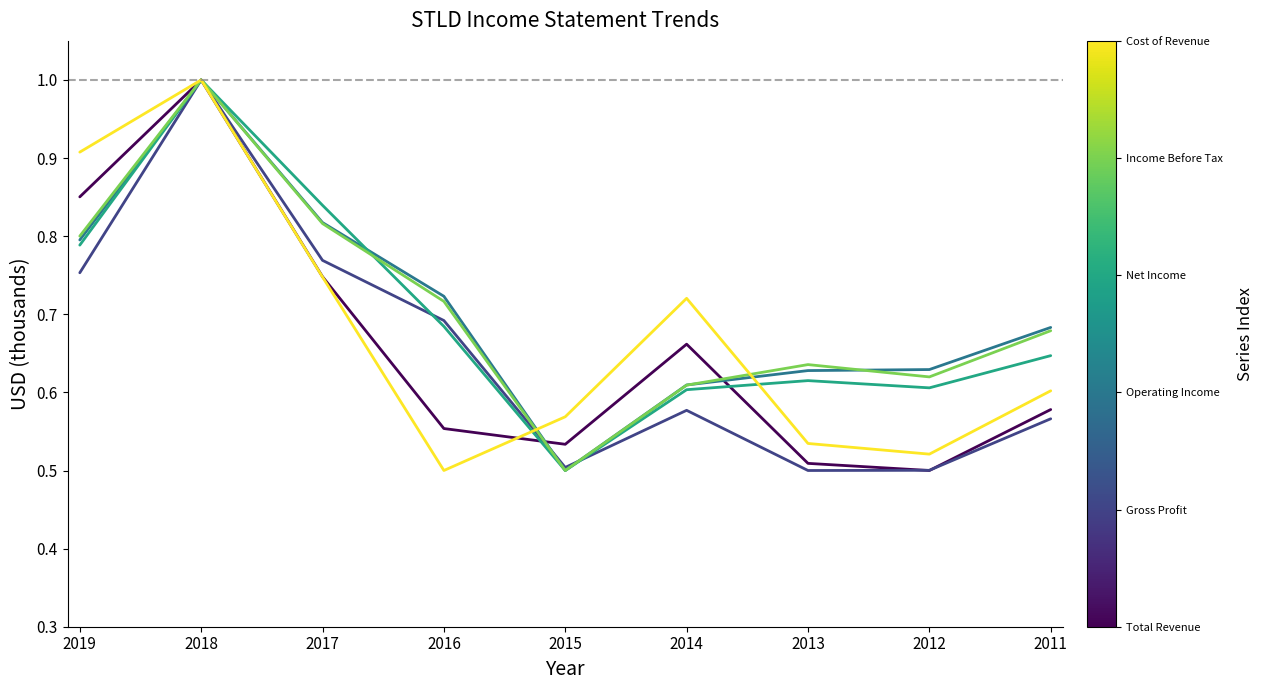

Which label corresponds to the largest value in the chart?

2018